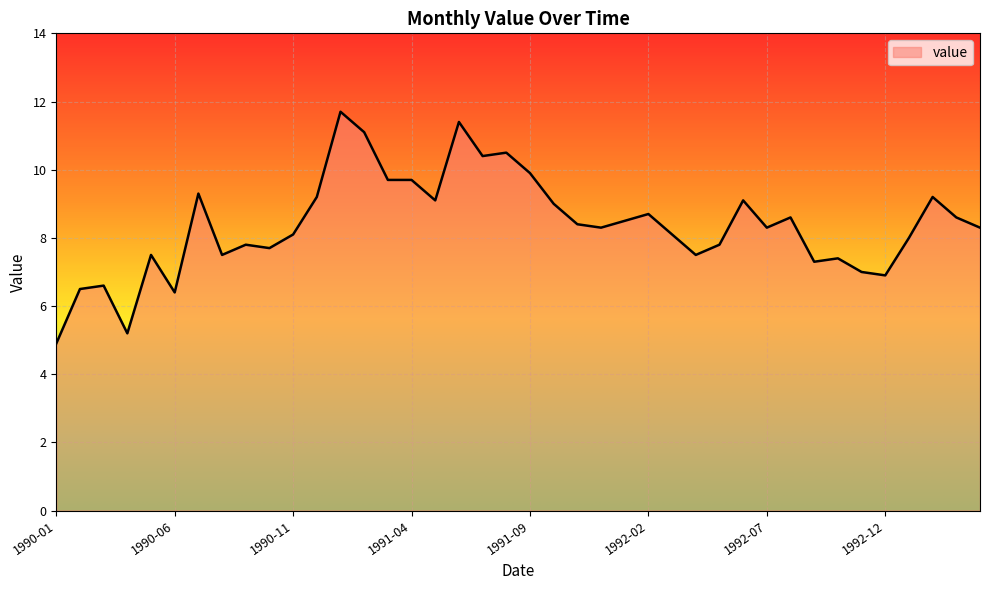

What is the greatest value displayed?

11.7